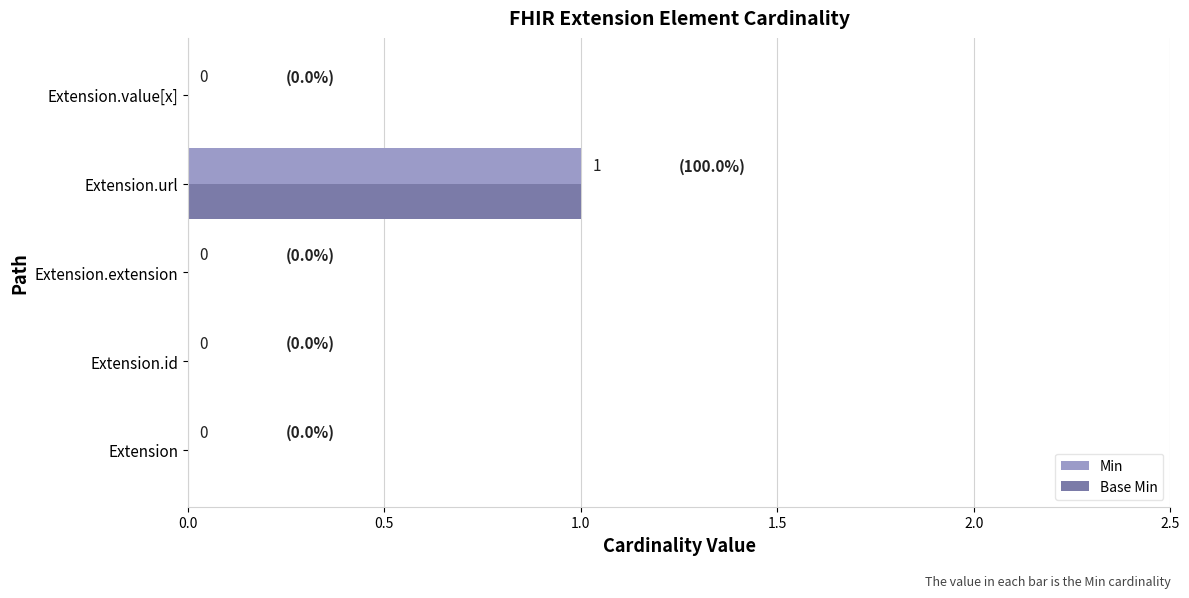

The value of Min at Extension.value[x] is 1. True or false?

False